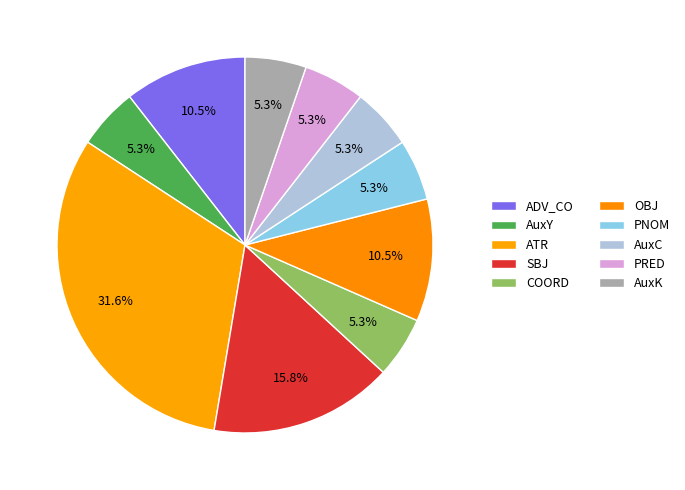

Which slice is the smallest?

AuxY